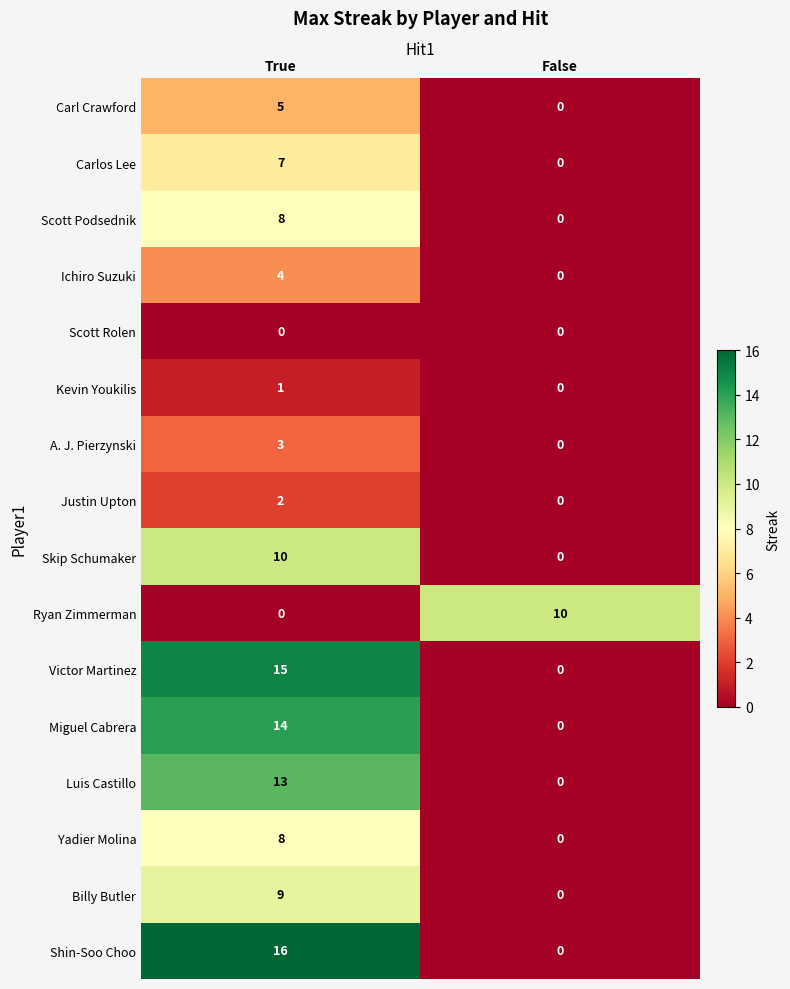

The value of Scott Rolen at True is 0. True or false?

True